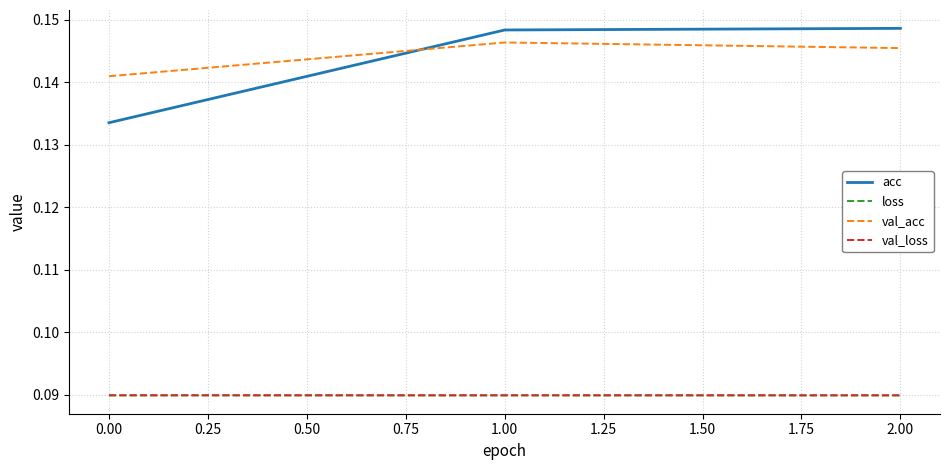

What position from the right is 2.00?

1